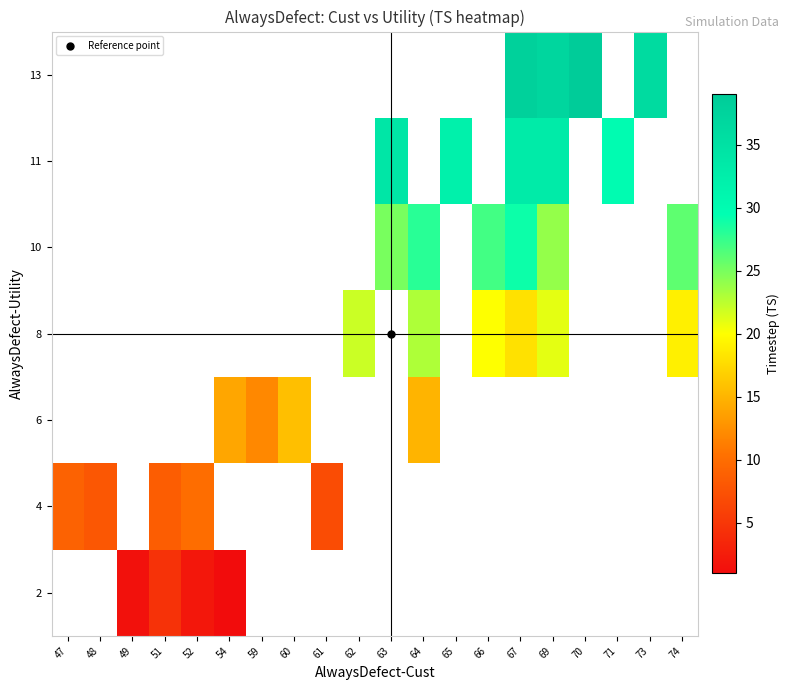

What is the smallest value displayed?

1.0